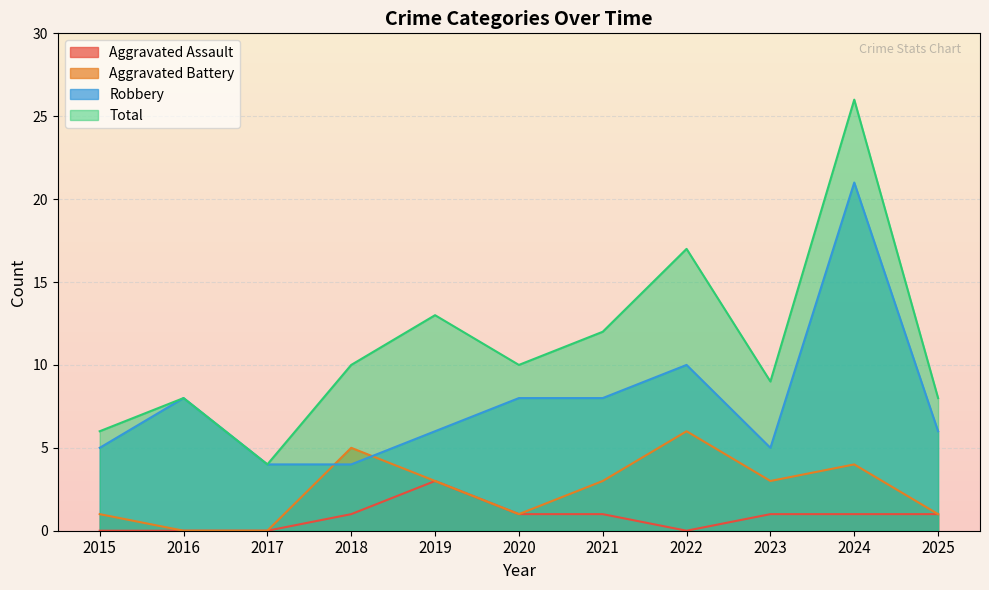

Which category has the lowest value across all series?

2015